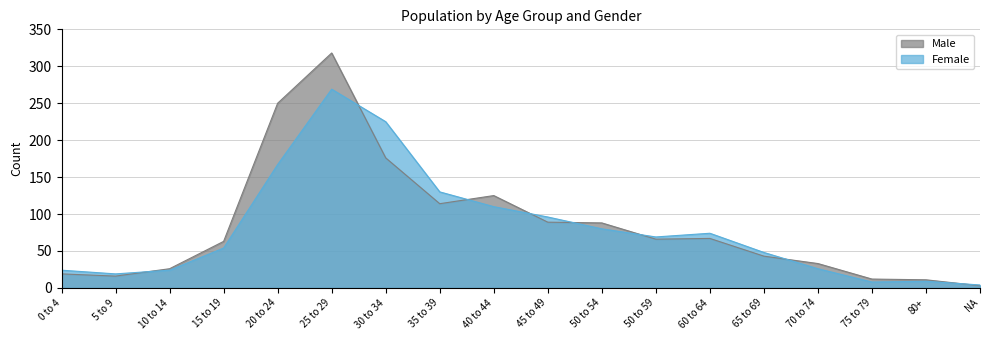

Is the value of Female at 50 to 54 greater than the value of Male at 5 to 9?

Yes